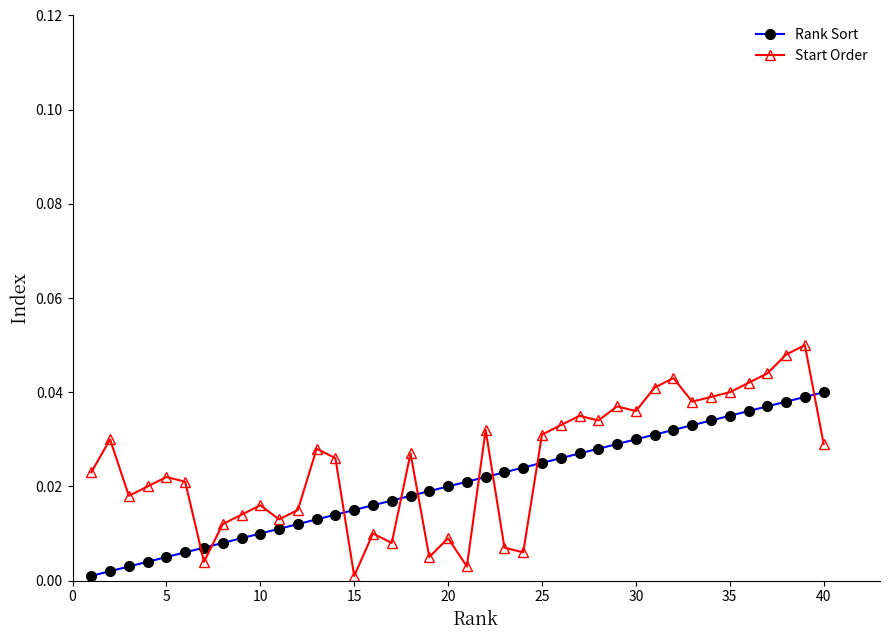

Which series has the largest range (max minus min)?

Start Order